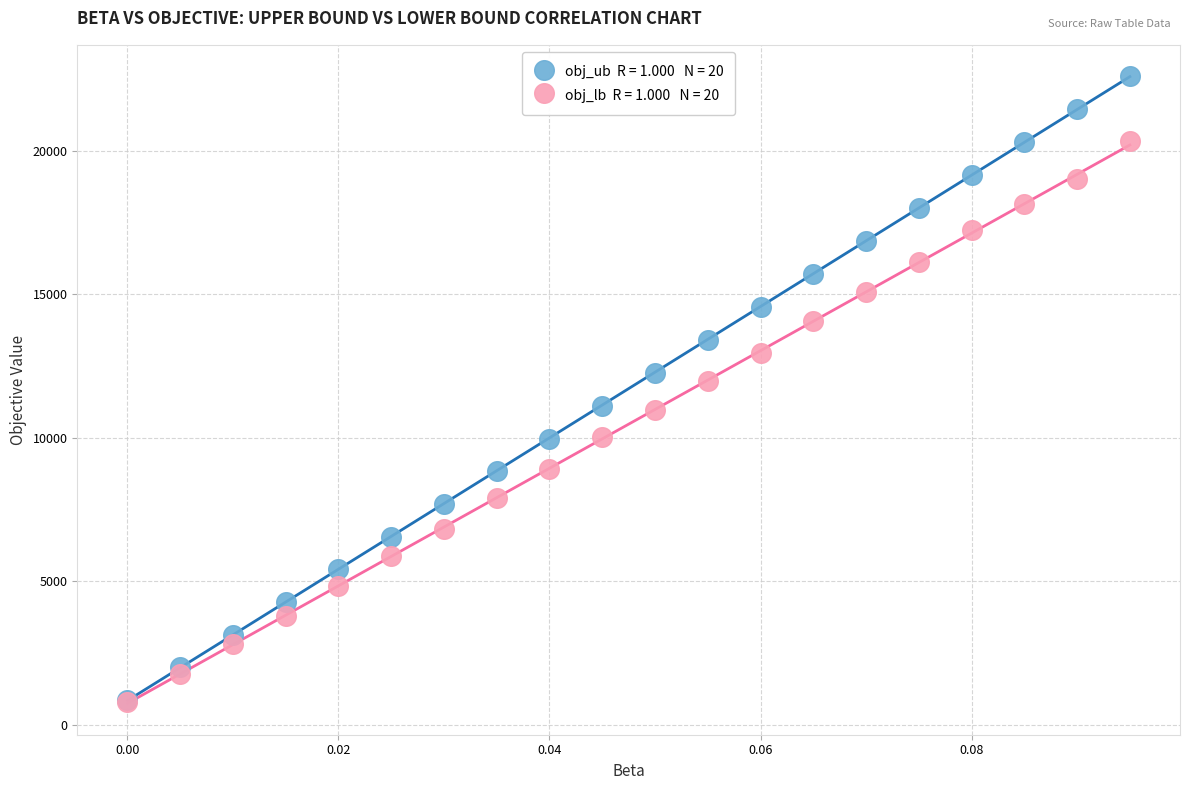

Across all series, what Y value is closest to 11696?

11985.0